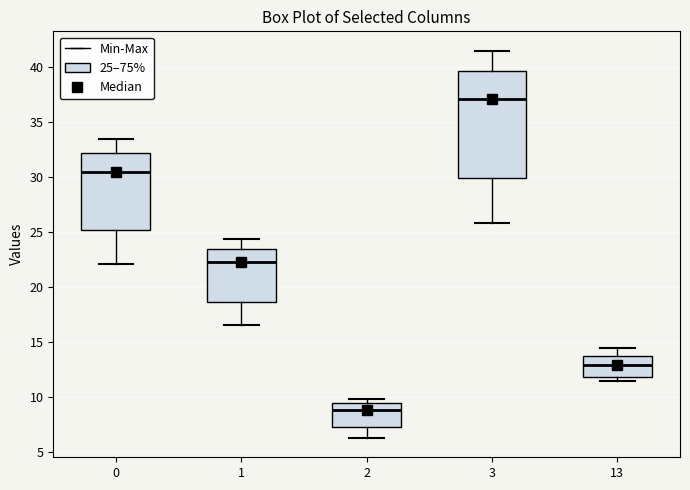

Reading left to right, transcribe this box plot: for each box, give where its median line is, the range the box spans, and where its two whiskers end, as read against the y-axis. The values are not printed on the chart, so give them approximately, as read against the axis.

0: median 30.5, box 25.0 to 32.0, whiskers 22.0 to 33.5
1: median 22.0, box 18.5 to 23.5, whiskers 16.5 to 24.5
2: median 9.0, box 7.0 to 9.5, whiskers 6.5 to 10.0
3: median 37.0, box 30.0 to 39.5, whiskers 26.0 to 41.5
13: median 13.0, box 12.0 to 13.5, whiskers 11.5 to 14.5